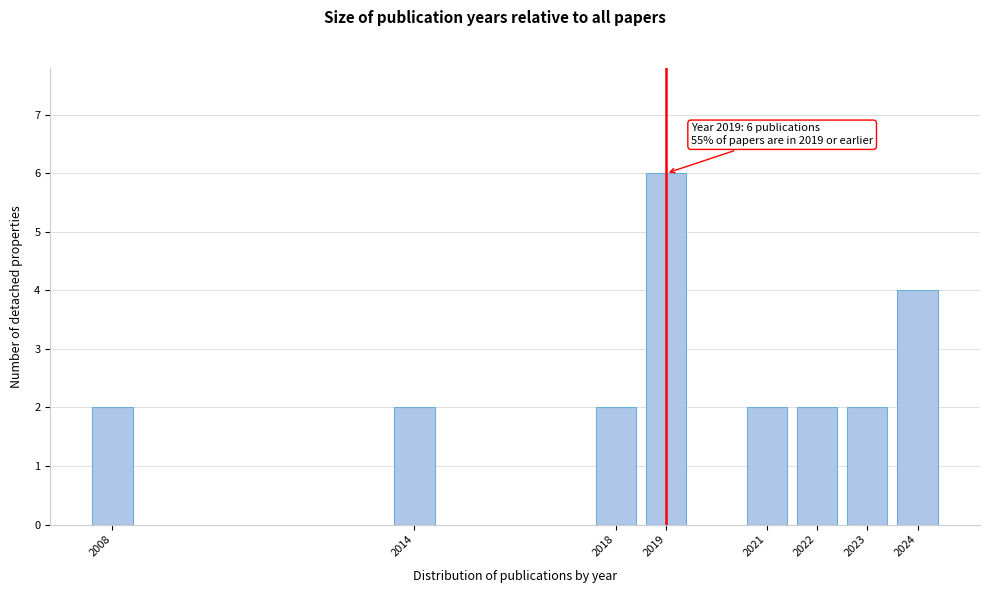

Reading left to right, transcribe all the data shown in this chart.

2008=2	2014=2	2018=2	2019=6	2021=2	2022=2	2023=2	2024=4